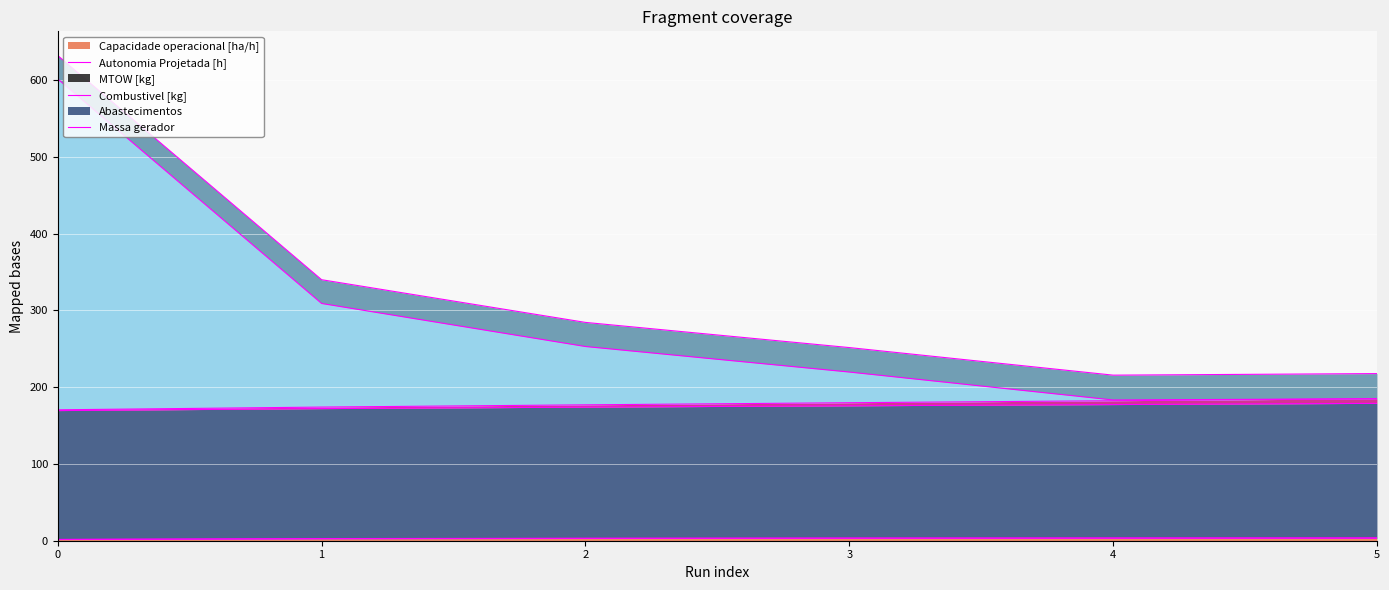

What is the value of the Autonomia Projetada [h] point at the 5th from the left?

182.4